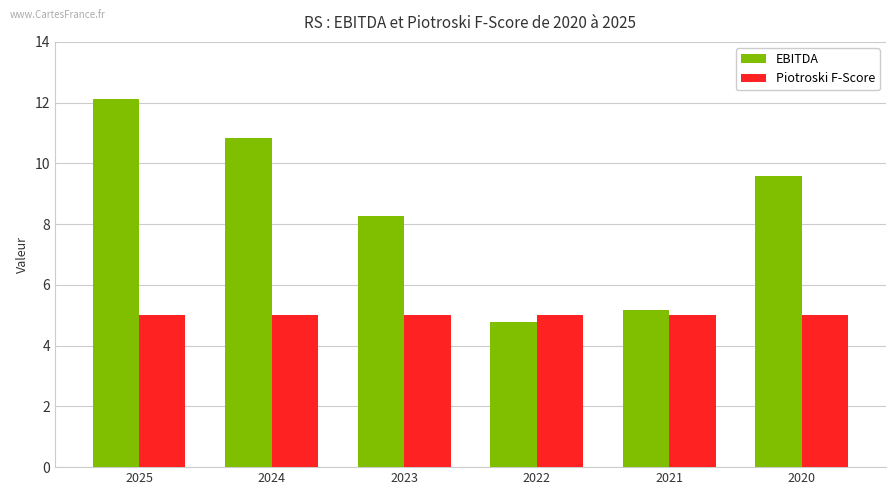

List the series in order of their peak value, highest first.

EBITDA, Piotroski F-Score